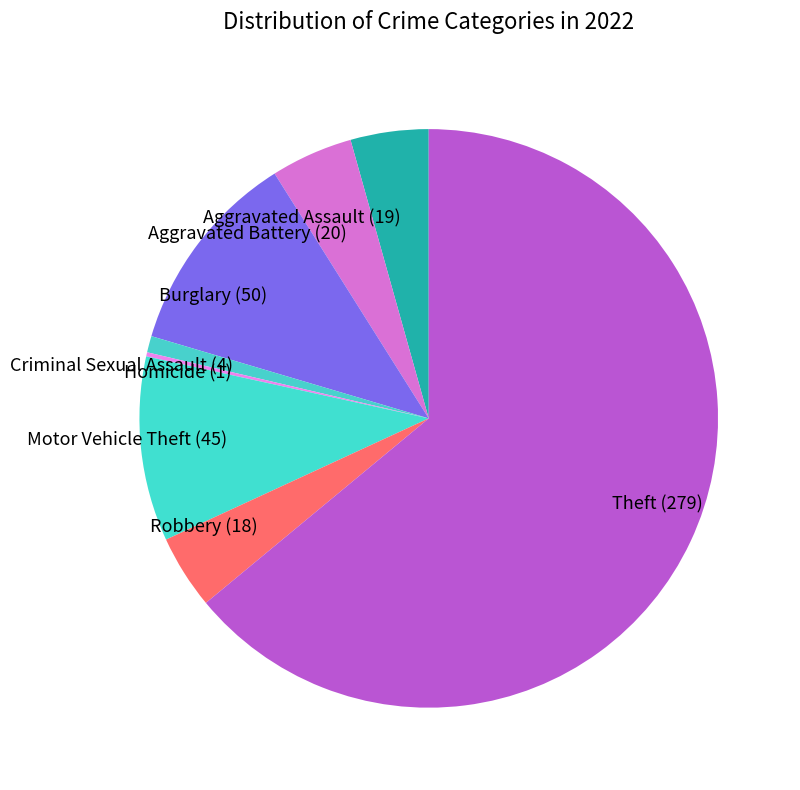

Which has a higher value, Motor Vehicle Theft or Burglary?

Burglary